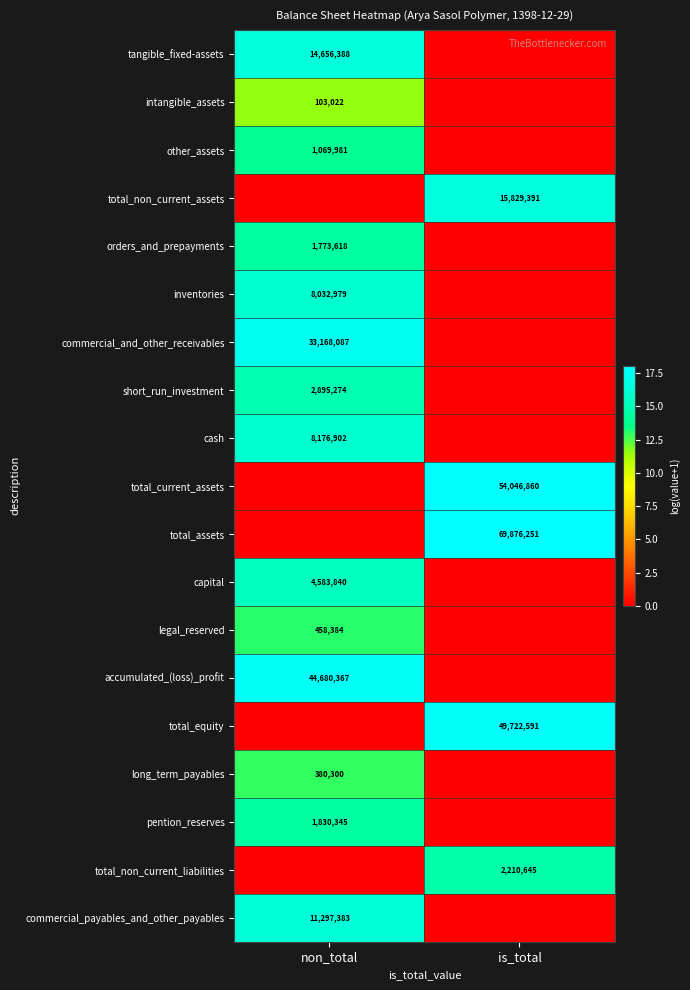

The orders_and_prepayments series shows 1773618 at non_total. True or false?

True